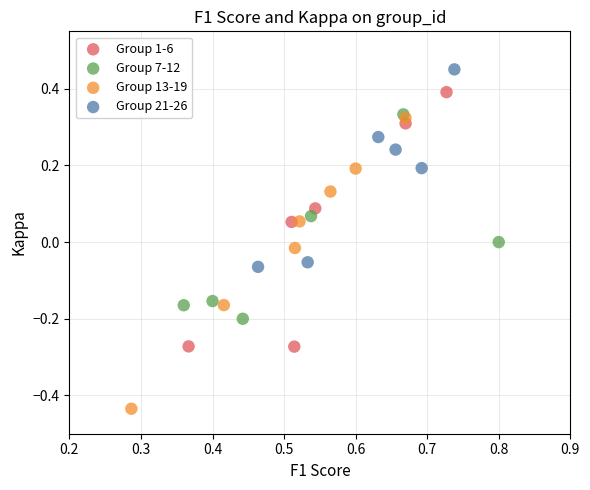

Which series has the widest spread of Y values?

Group 13-19